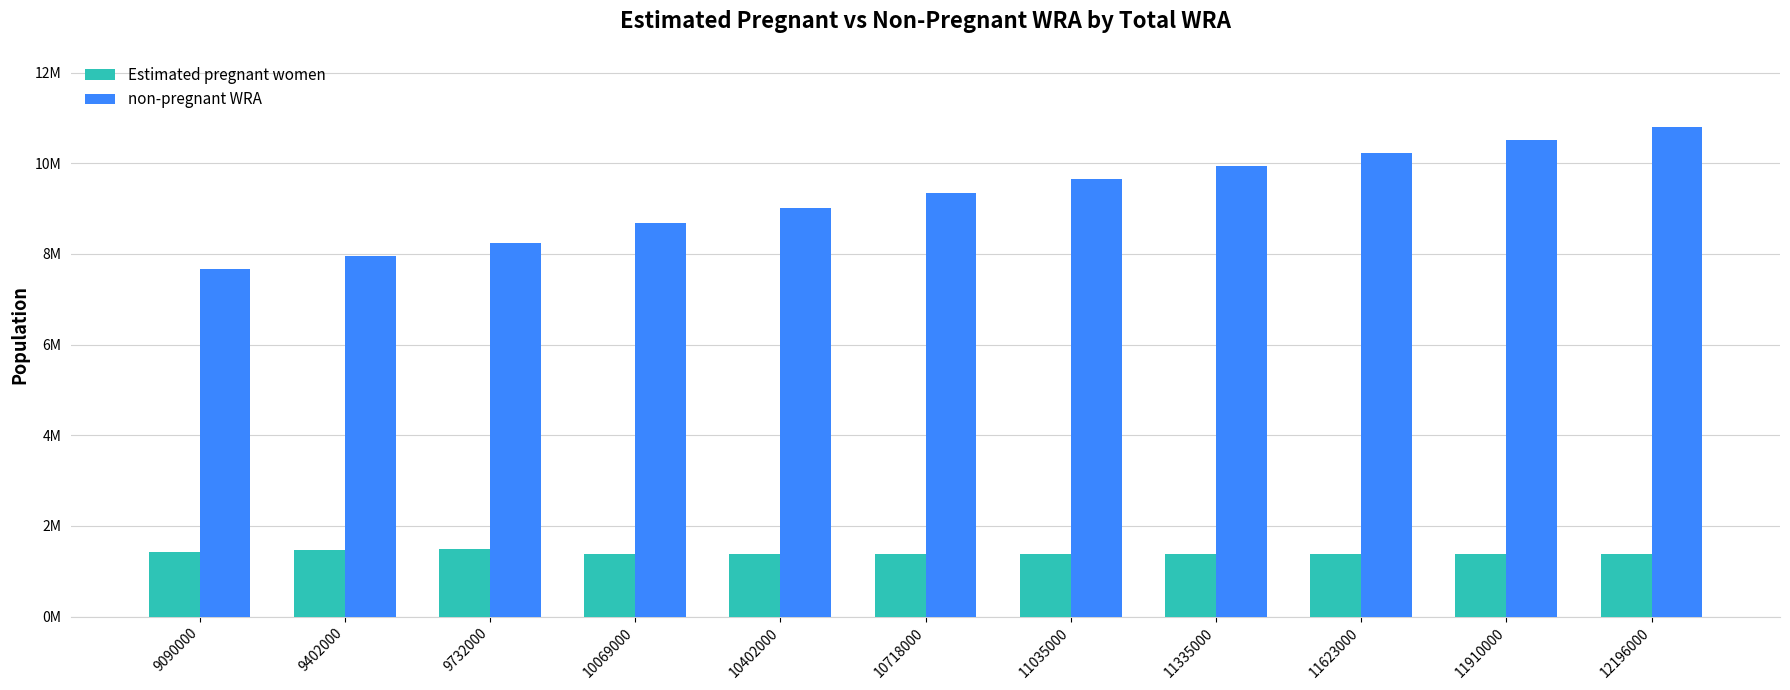

What are all the series names shown in the legend?

Estimated pregnant women, non-pregnant WRA